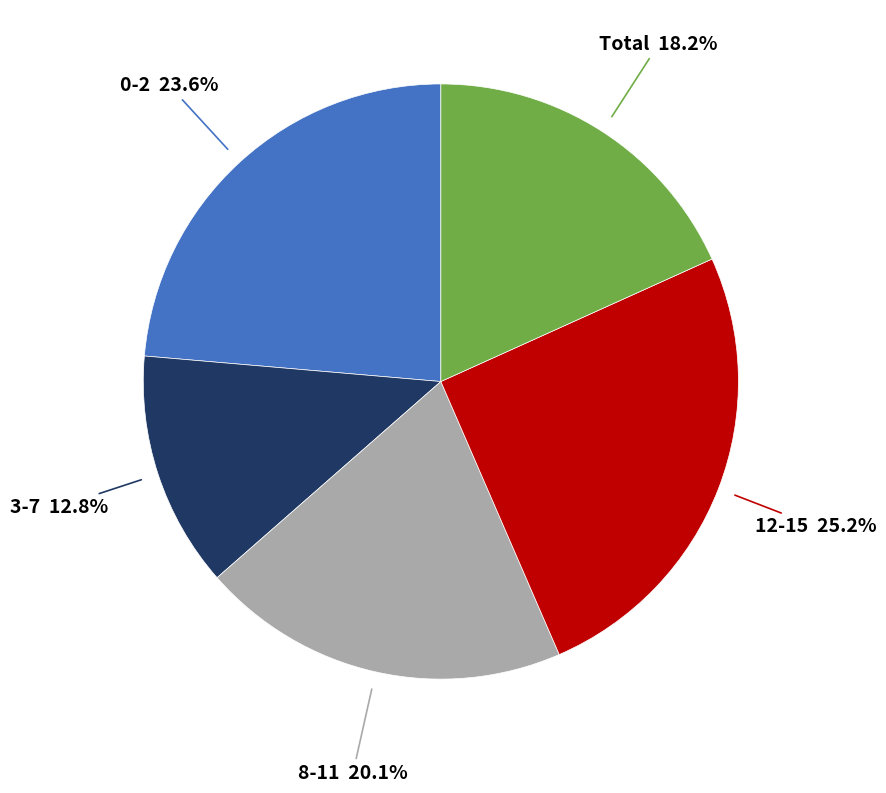

To the nearest percent, what is the difference between the largest and smallest slice percentages?

12%